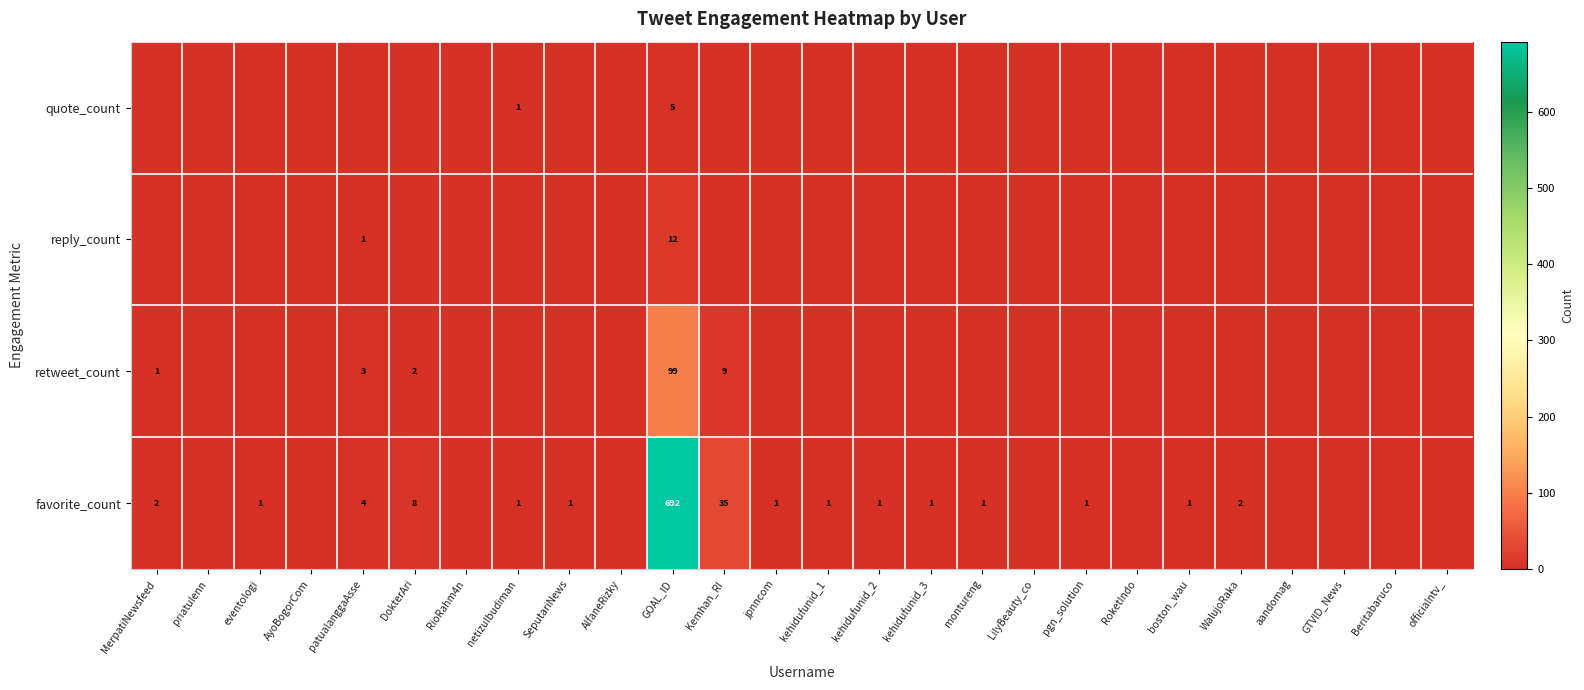

How many distinct data groups are displayed?

4